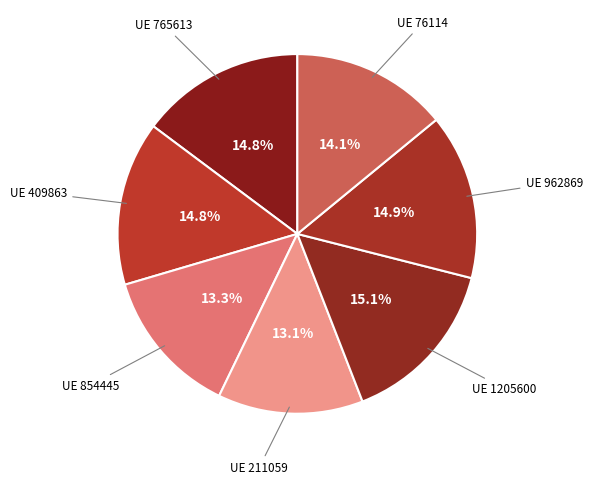

Does any single category account for the majority?

No